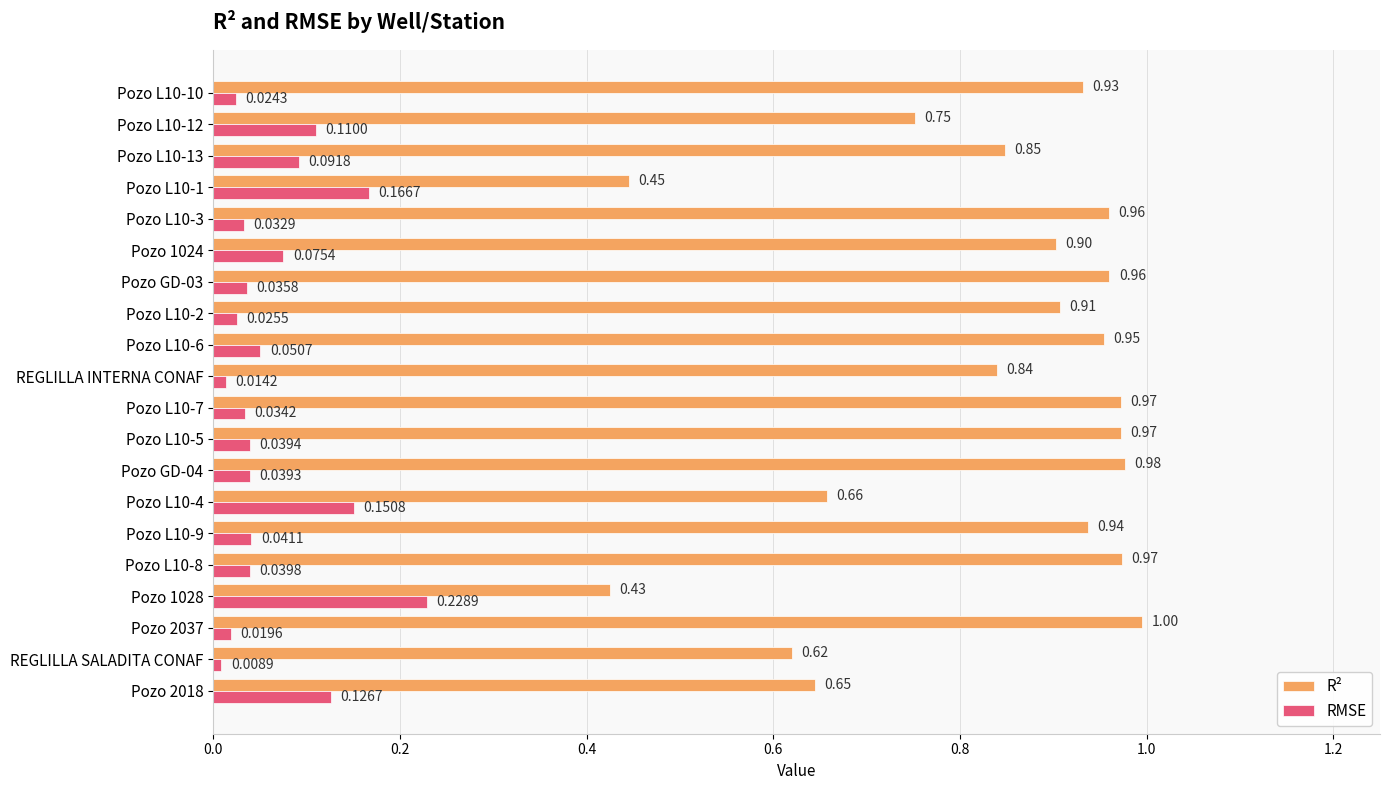

Between Pozo 2037 and Pozo L10-1, which series saw the biggest shift?

R²